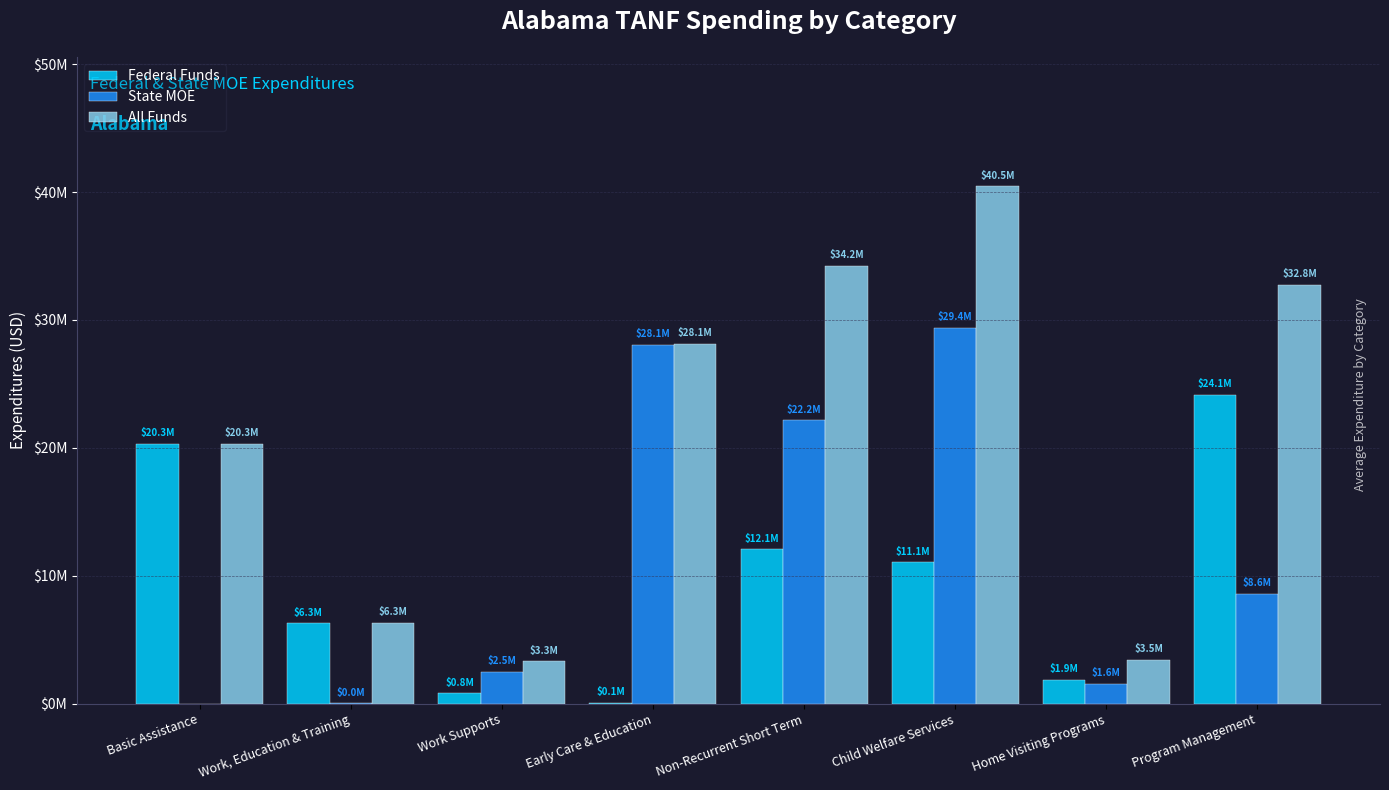

What are all the series names shown in the legend?

Federal Funds, State MOE, All Funds